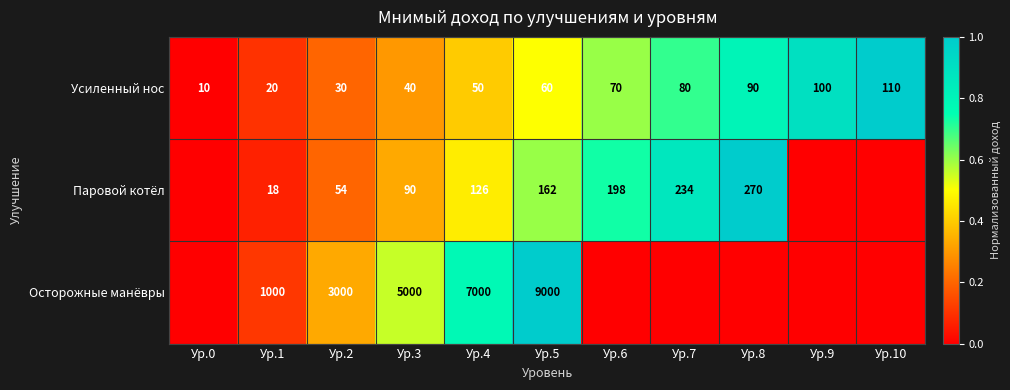

Is the value of Осторожные манёвры at Ур.3 greater than the value of Усиленный нос at Ур.0?

Yes